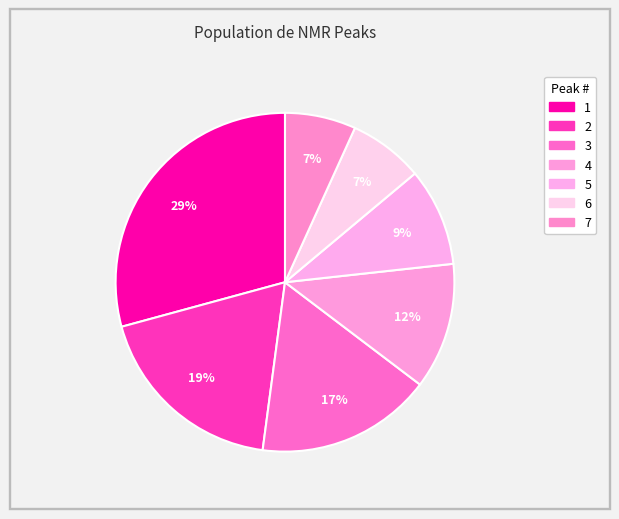

Does 6 represent more than half of the total?

No